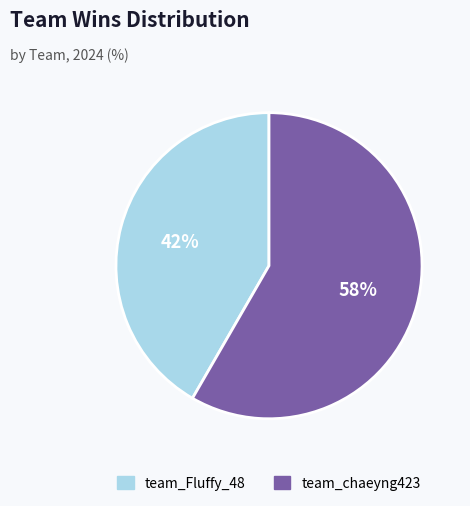

Count the number of slices in the pie.

2